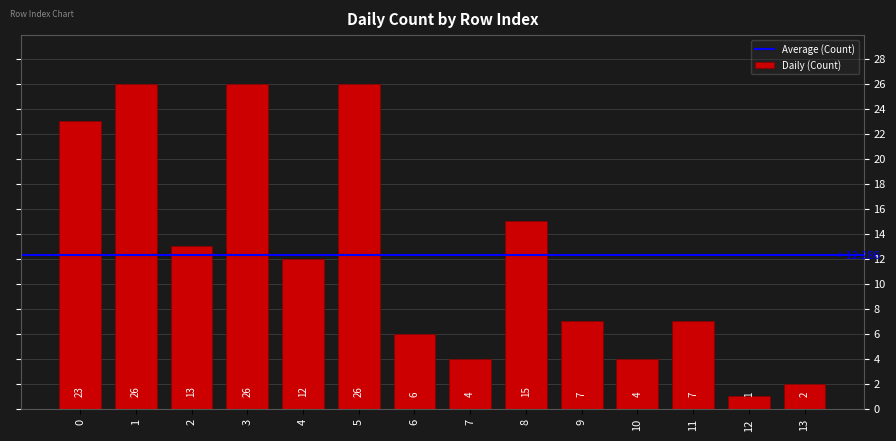

True or false: the data shows 2 at 10.

False